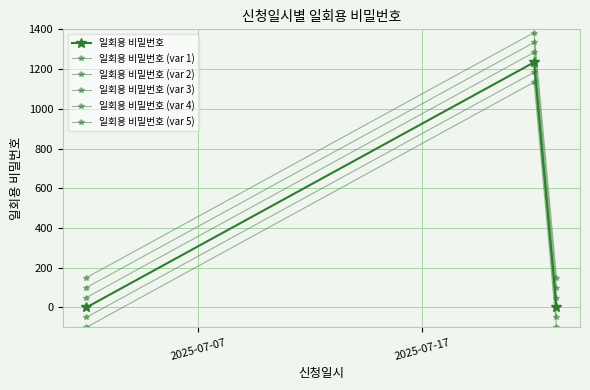

How many values in the 일회용 비밀번호 (var 2) series exceed 100?

1